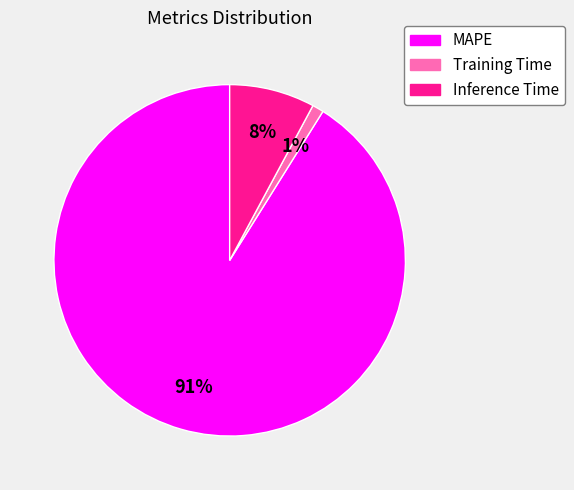

Is Training Time the majority of the pie?

No